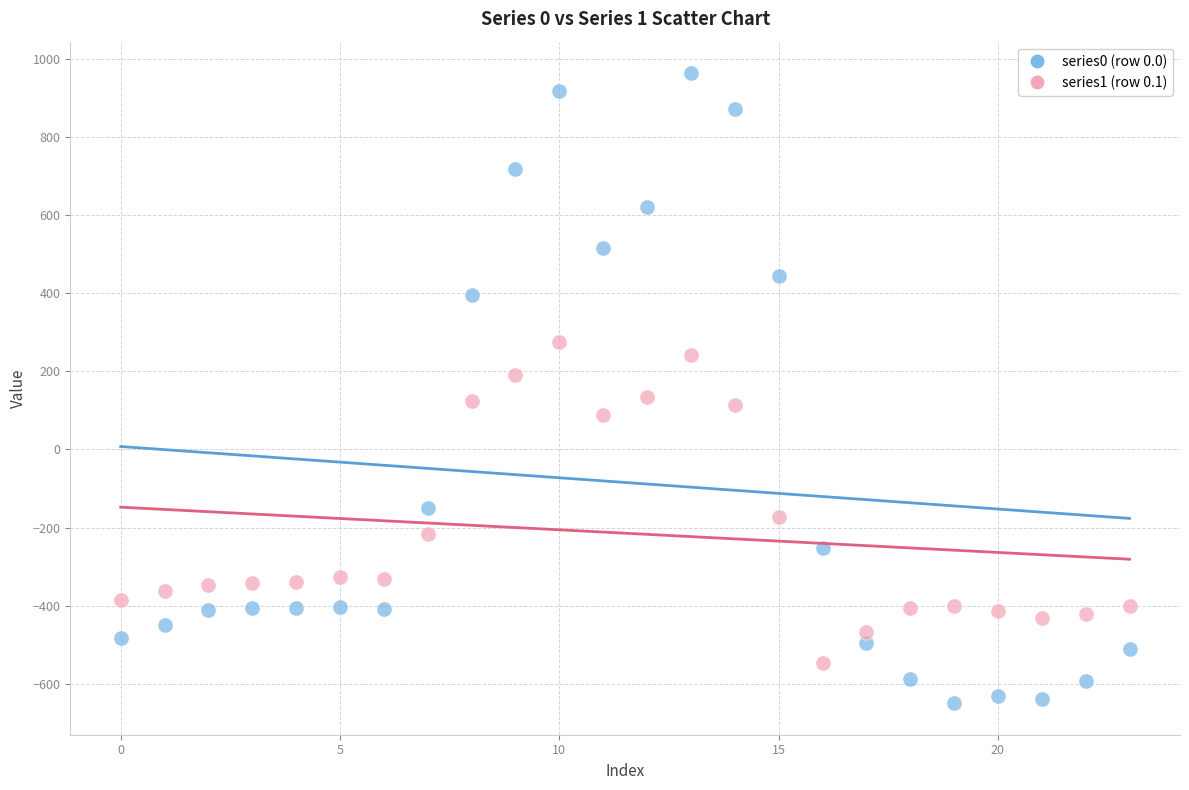

Across all data points, what is the range of Y values (max minus min)?

1611.9